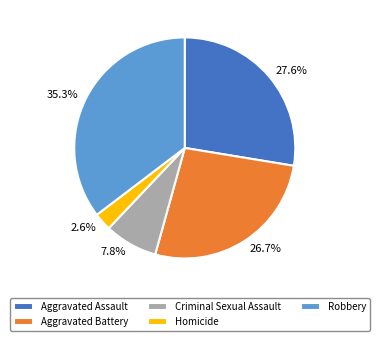

Which slice is the smallest?

Homicide